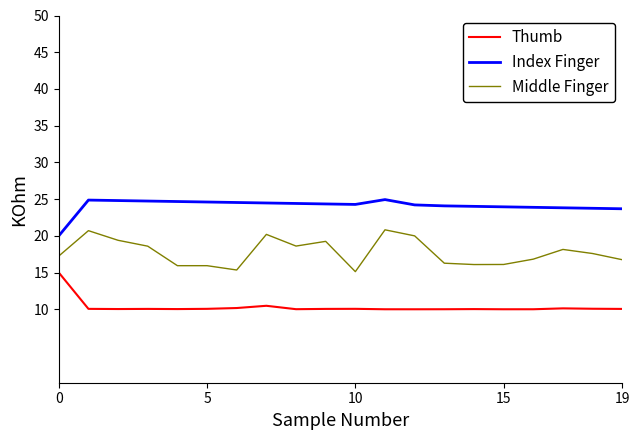

True or false: Middle Finger and Index Finger intersect in this chart.

False